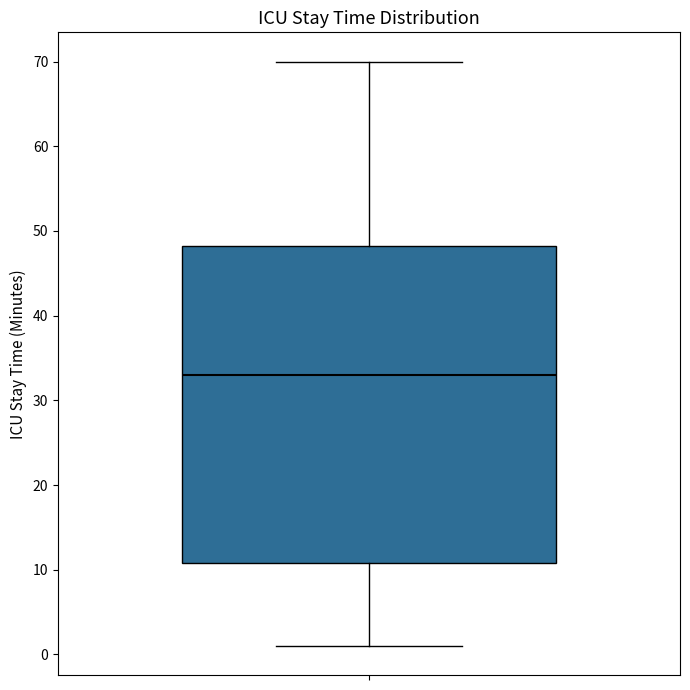

Transcribe this box plot: give where the median line is, the range the box spans, and where the two whiskers end, as read against the y-axis. The values are not printed on the chart, so give them approximately, as read against the axis.

median 33, box 11 to 48, whiskers 1 to 70